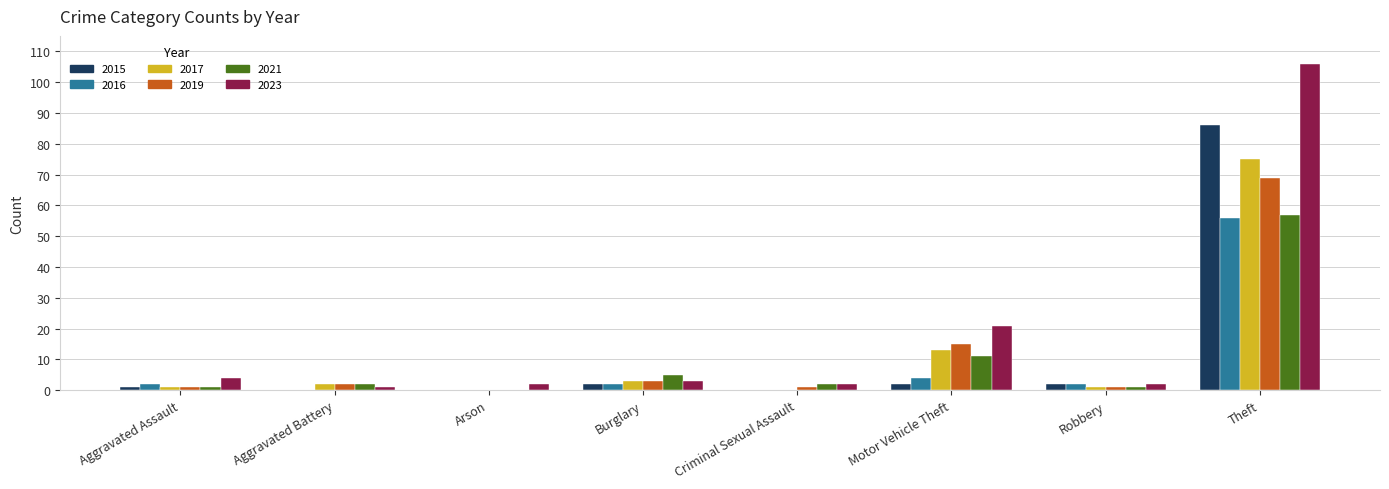

Is it true that 2015 equals 0 at Arson?

True